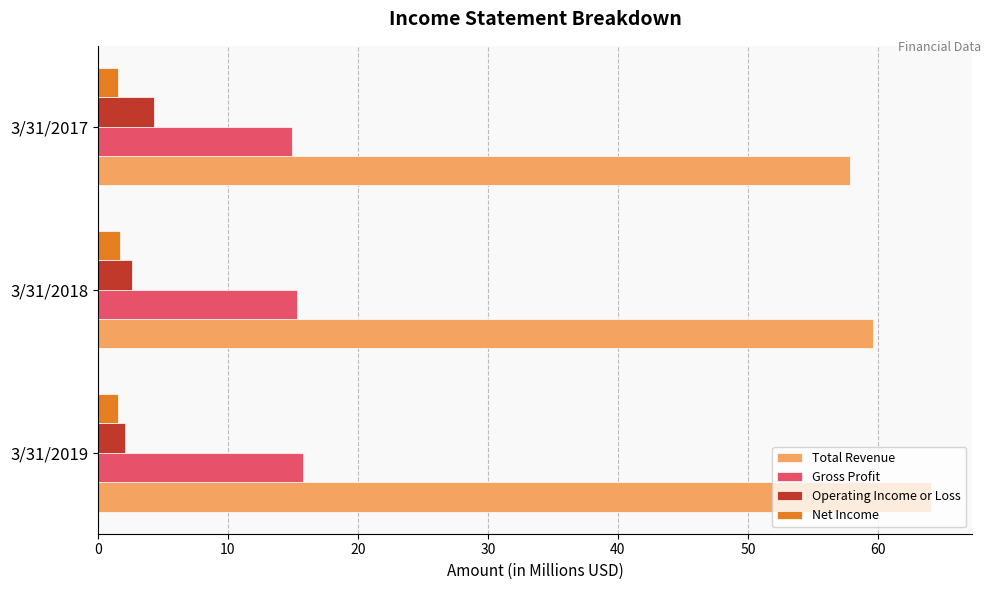

List the labels in order of Total Revenue value, smallest first.

3/31/2017, 3/31/2018, 3/31/2019